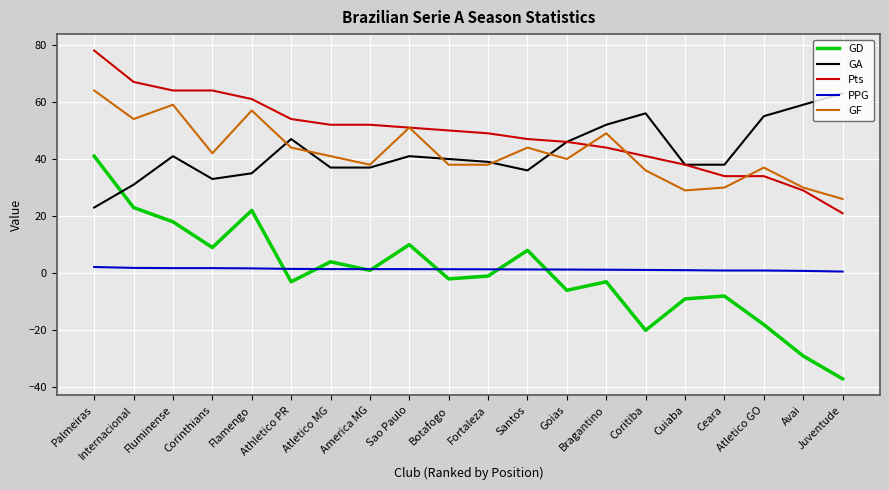

What is the sum of all PPG values?

27.1